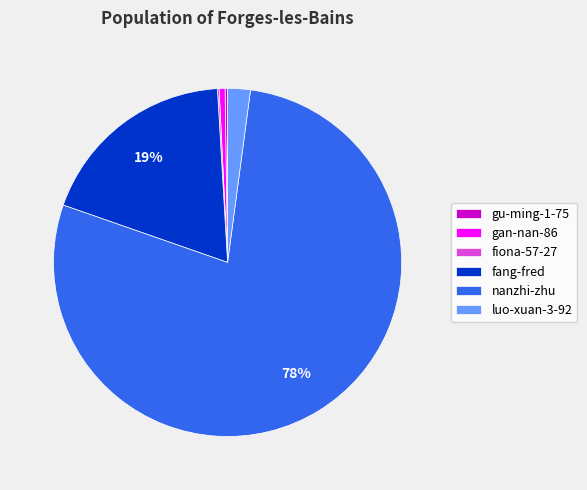

Do nanzhi-zhu and gan-nan-86 together represent more than half of the pie?

Yes